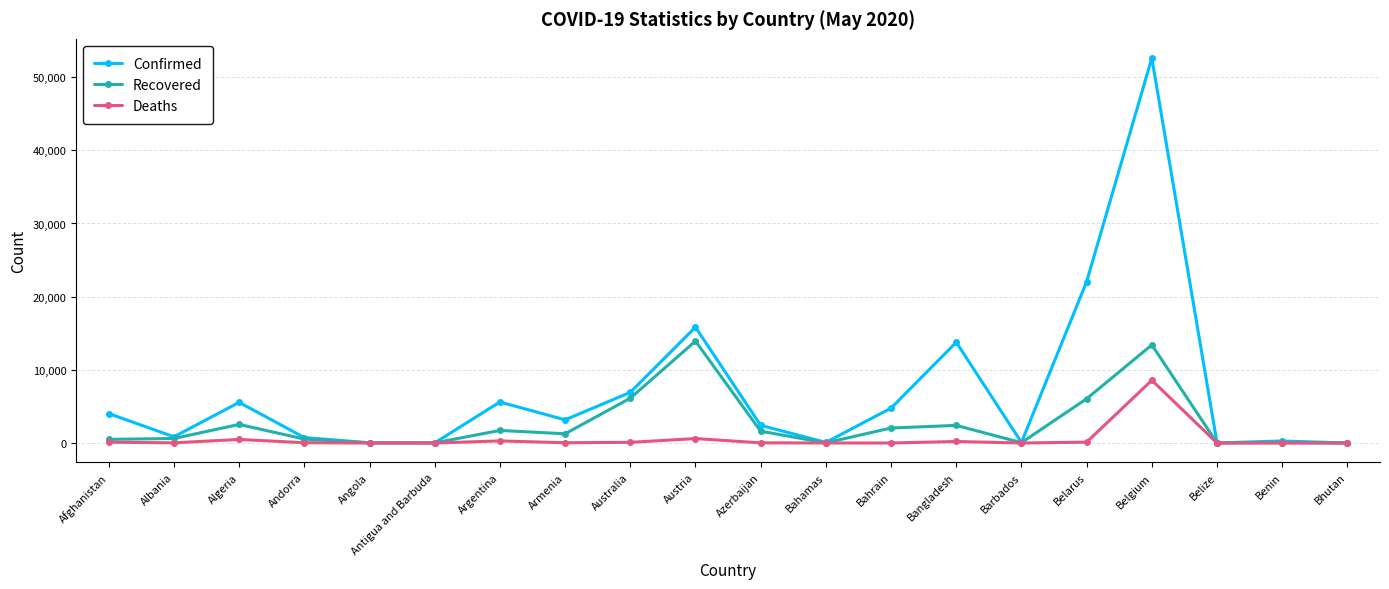

The value of Deaths at Australia is 97. True or false?

True